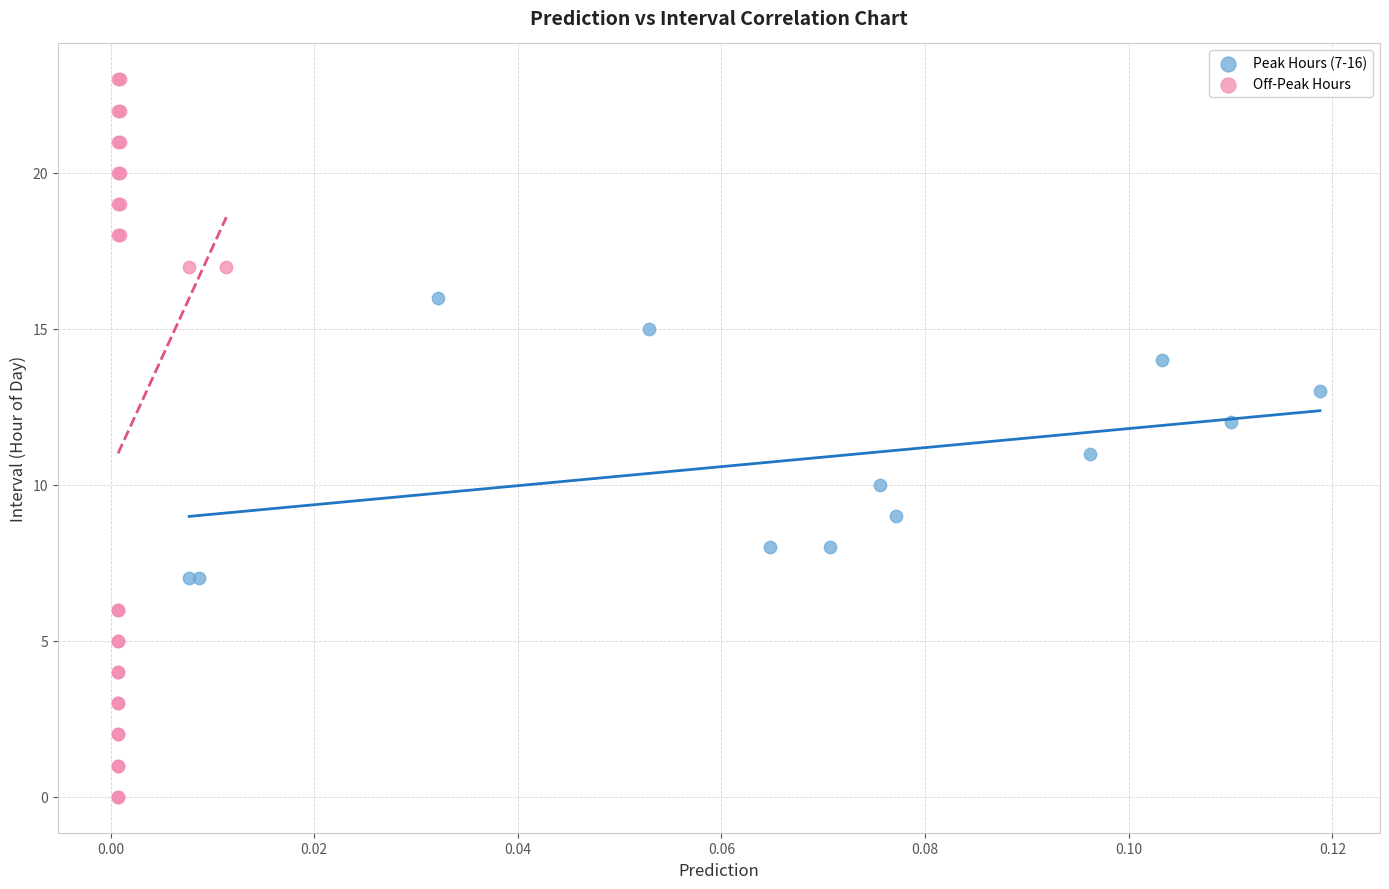

Which series reaches the maximum Y coordinate?

Off-Peak Hours